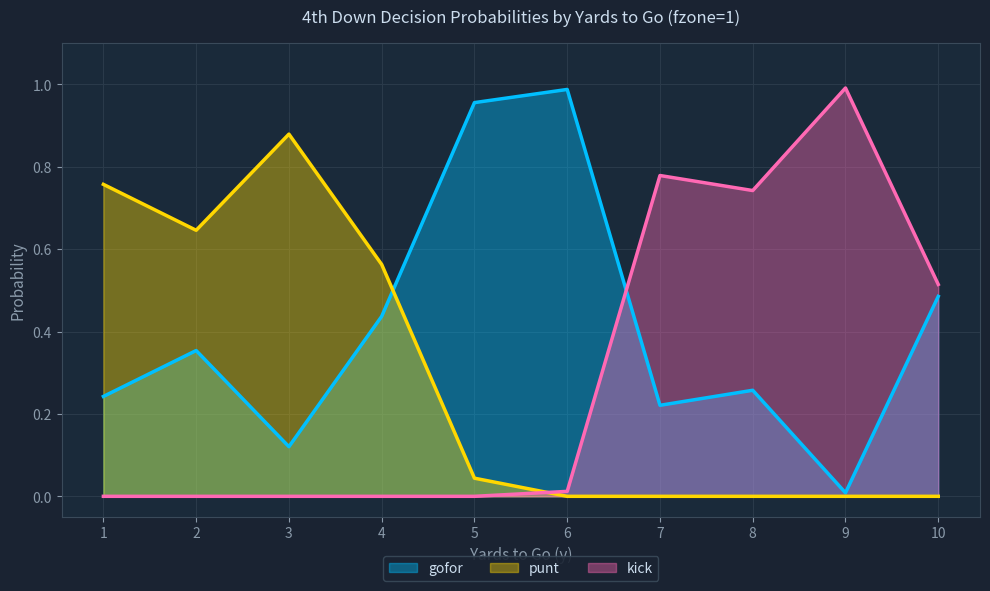

At which label is gofor closest to 0?

9